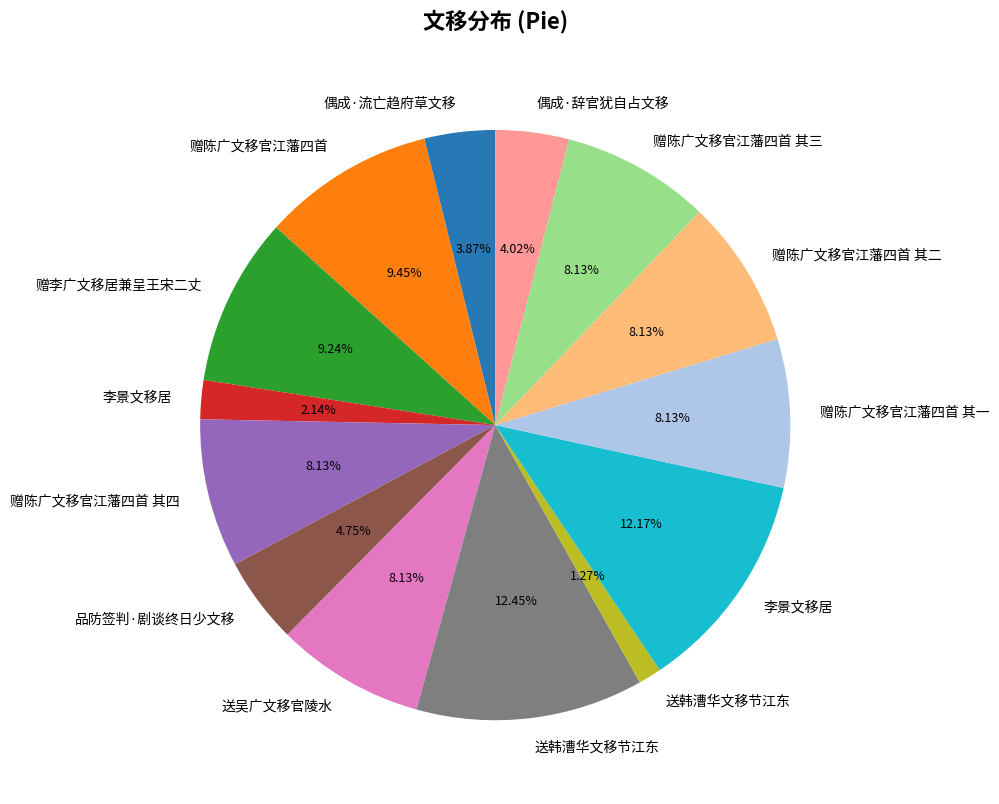

Is there any slice that represents more than half of the pie?

No